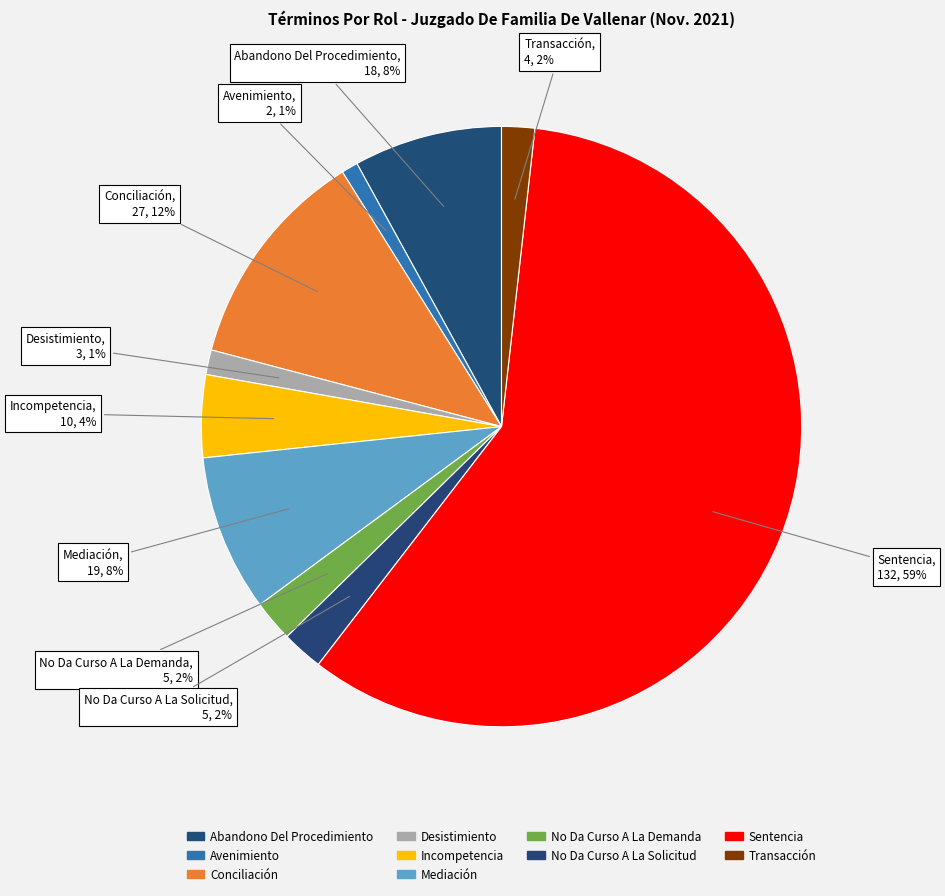

How many segments does this pie chart have?

10